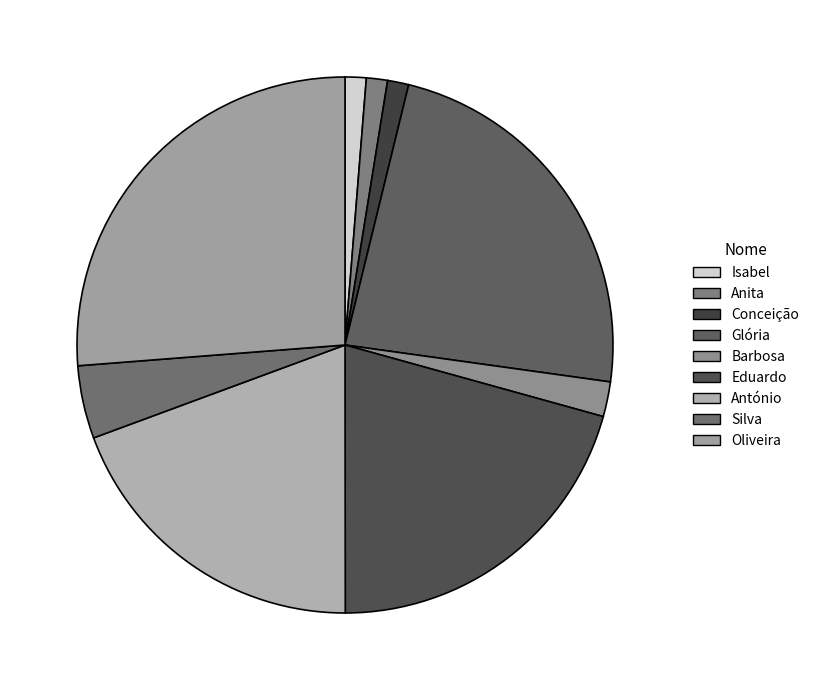

How many slices are in this pie chart?

9